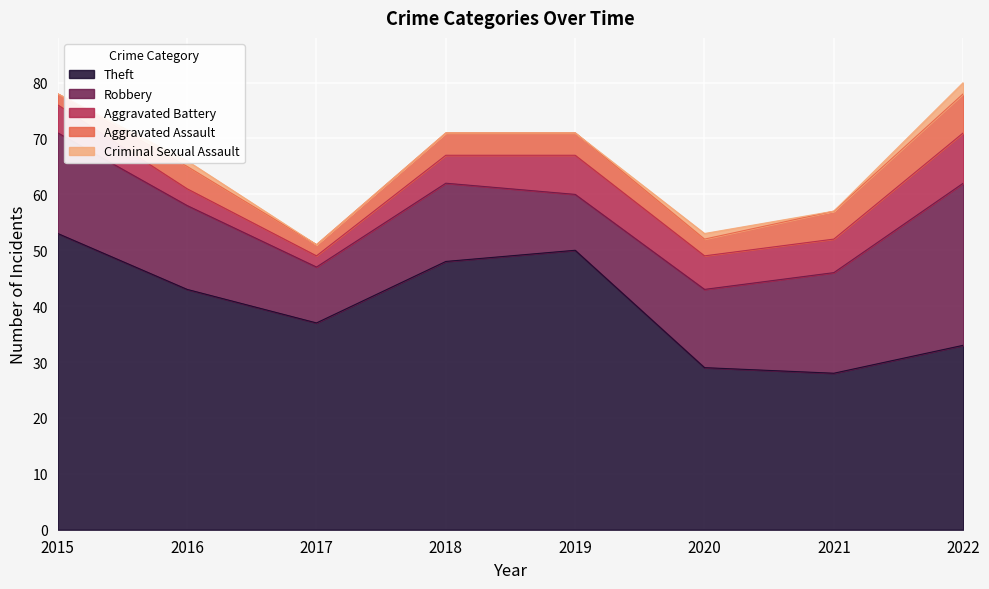

What are all the series names shown in the legend?

Theft, Robbery, Aggravated Battery, Aggravated Assault, Criminal Sexual Assault